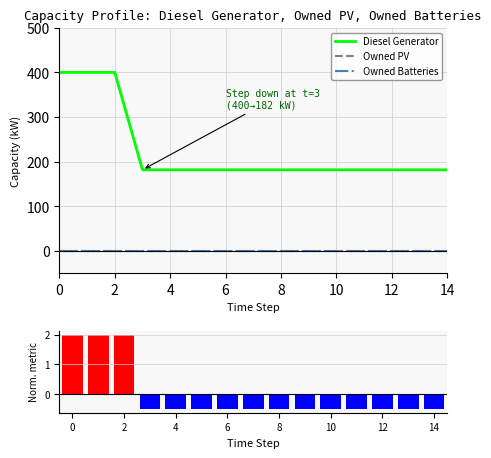

What is the minimum value shown in the chart?

-0.5